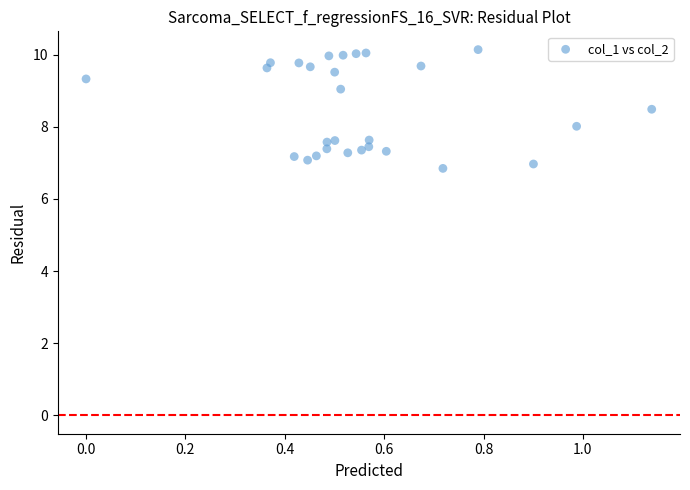

What is the range of Y values (max minus min)?

3.3